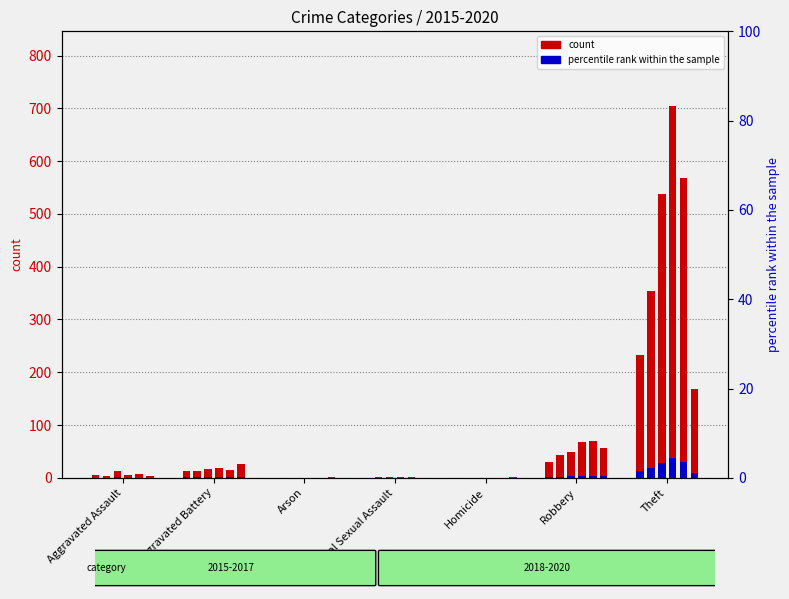

How many values in 2015 are above zero?

4